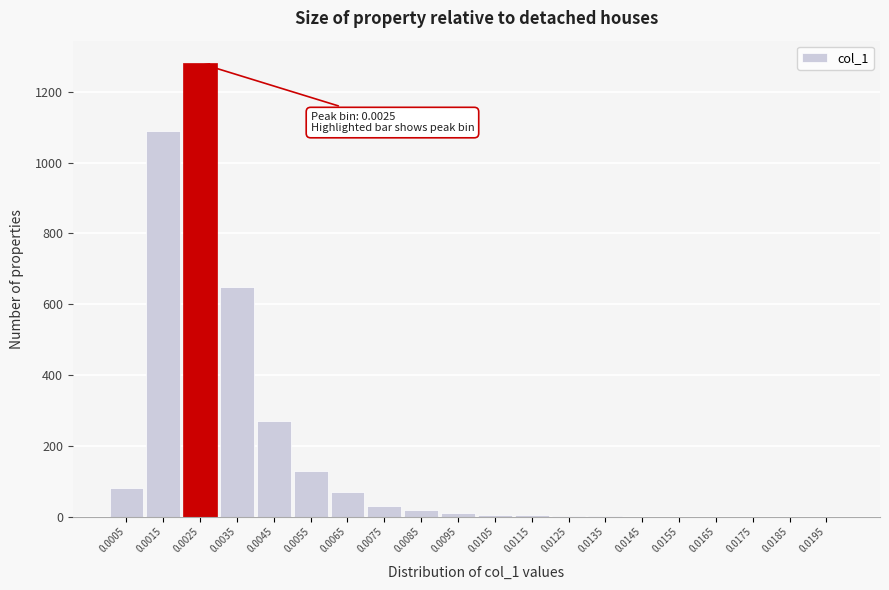

The value at 0.0075 is 30. True or false?

True